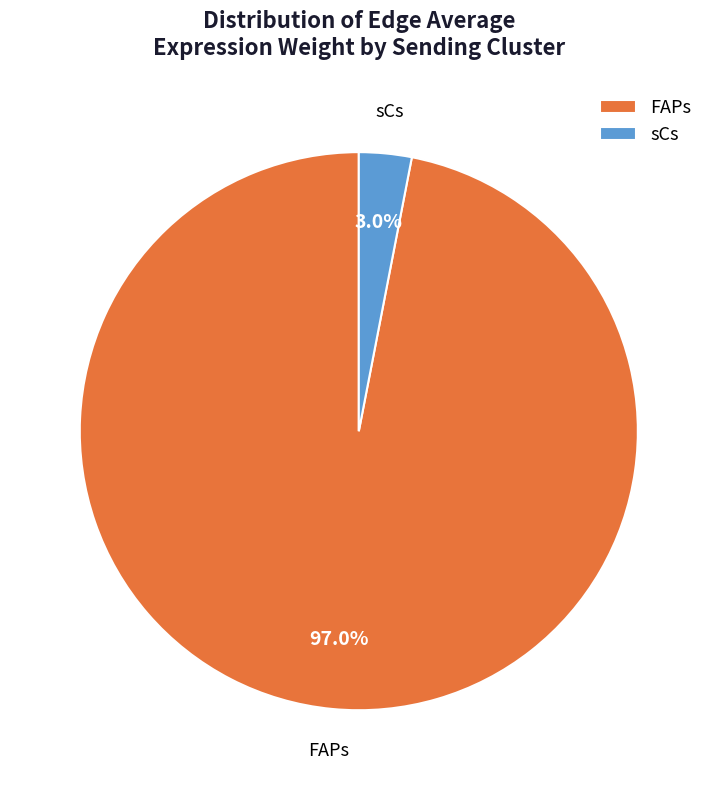

Which slice is the largest?

FAPs